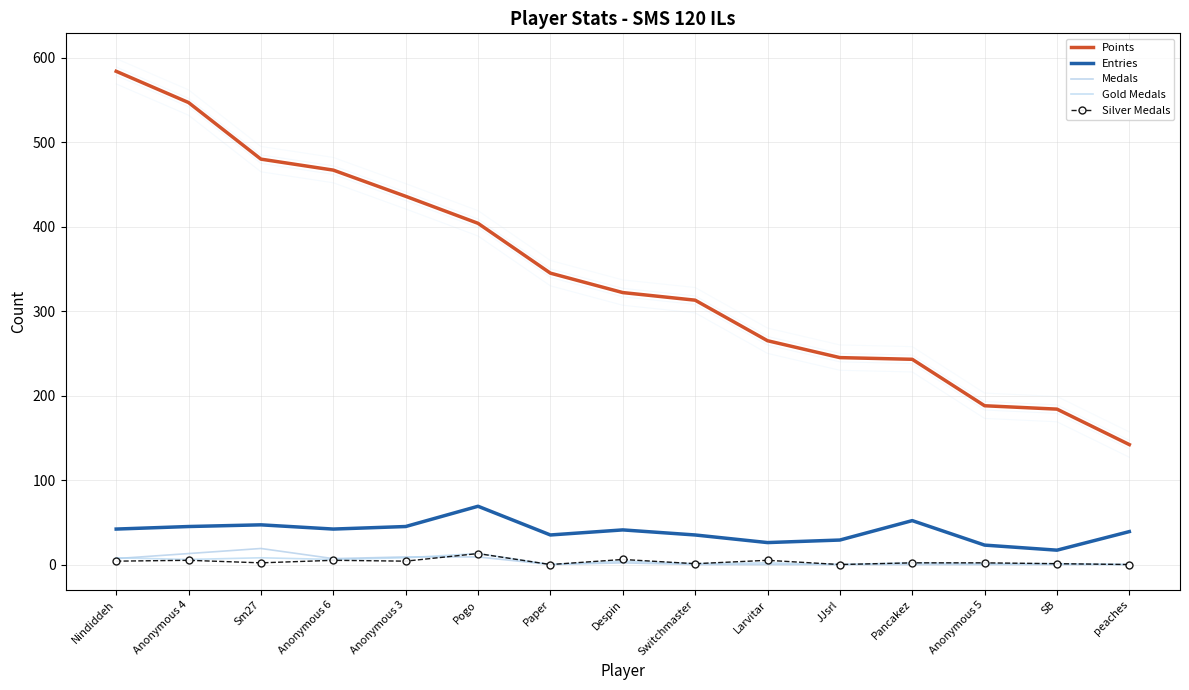

True or false: Gold Medals has a value of 1 at SB.

True